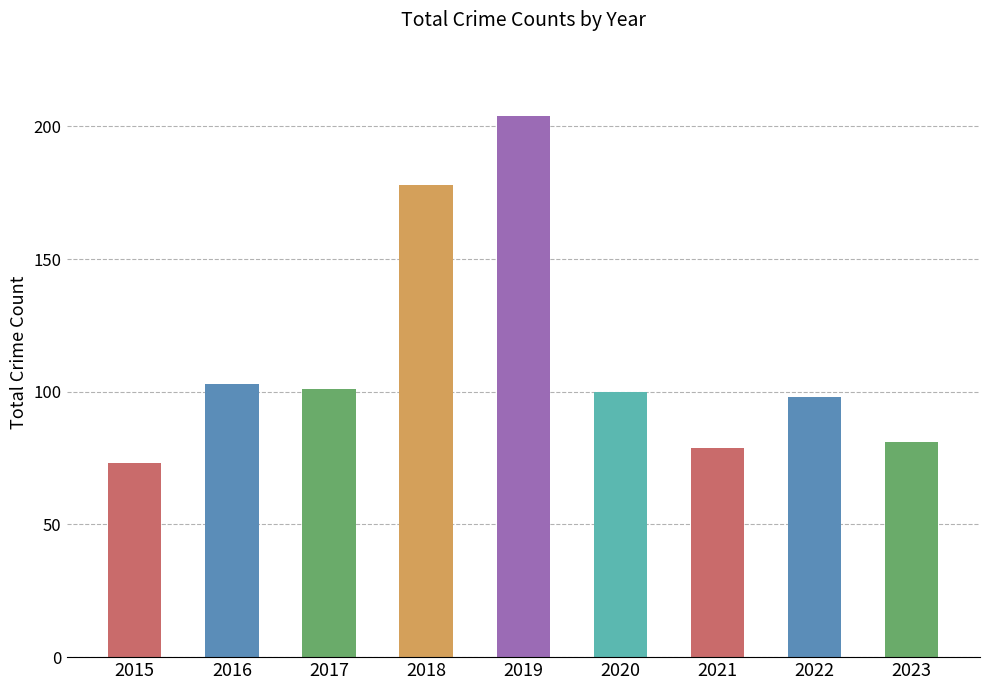

What is the change in value from 2018 to 2019?

+26